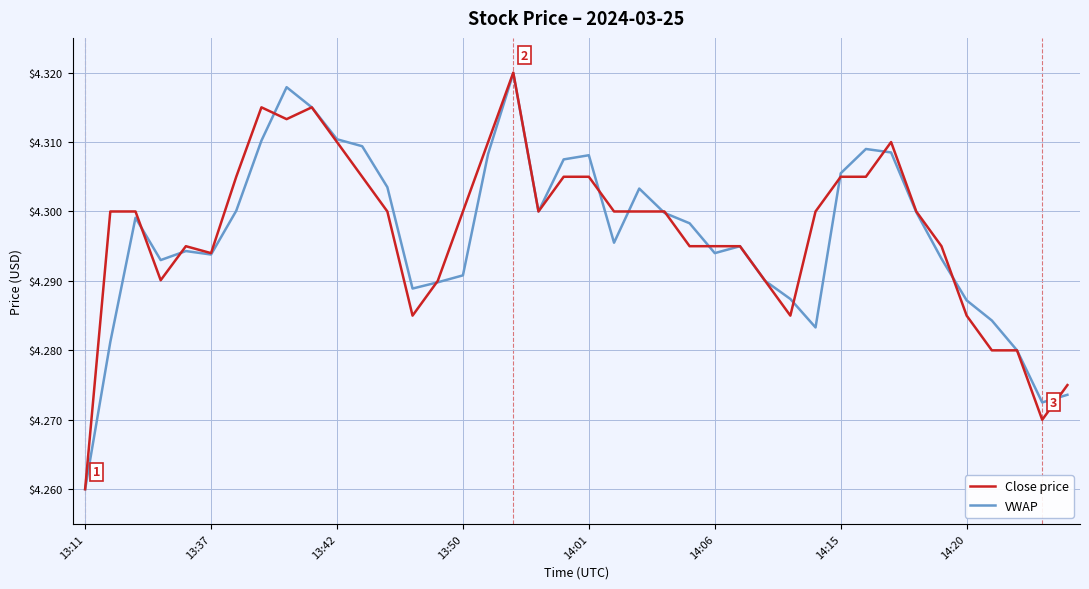

Reading right to left, list all the values displayed in this chart.

Close price: 4.3	4.3	4.3	4.3	4.3	4.3	4.3	4.3	4.3	4.3	4.3	4.3	4.3	4.3	4.3	4.3	4.3	4.3	4.3	4.3	4.3	4.3	4.3	4.3	4.3	4.3	4.3	4.3	4.3	4.3	4.3	4.3	4.3	4.3	4.3	4.3	4.3	4.3	4.3	4.3
VWAP: 4.3	4.3	4.3	4.3	4.3	4.3	4.3	4.3	4.3	4.3	4.3	4.3	4.3	4.3	4.3	4.3	4.3	4.3	4.3	4.3	4.3	4.3	4.3	4.3	4.3	4.3	4.3	4.3	4.3	4.3	4.3	4.3	4.3	4.3	4.3	4.3	4.3	4.3	4.3	4.3